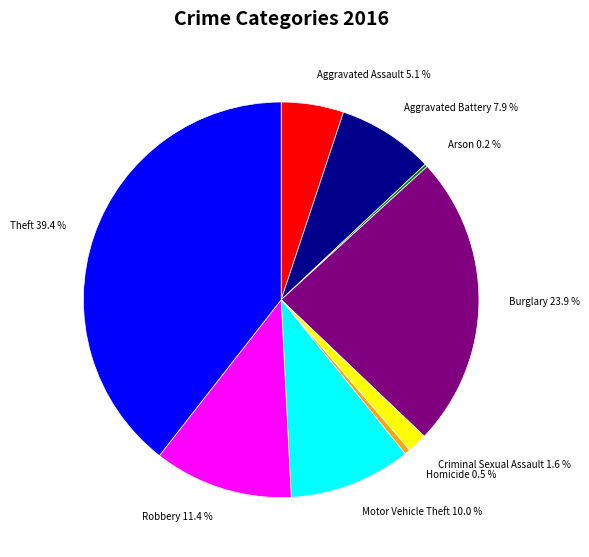

What percentage do Burglary and Criminal Sexual Assault together represent?

25.5%